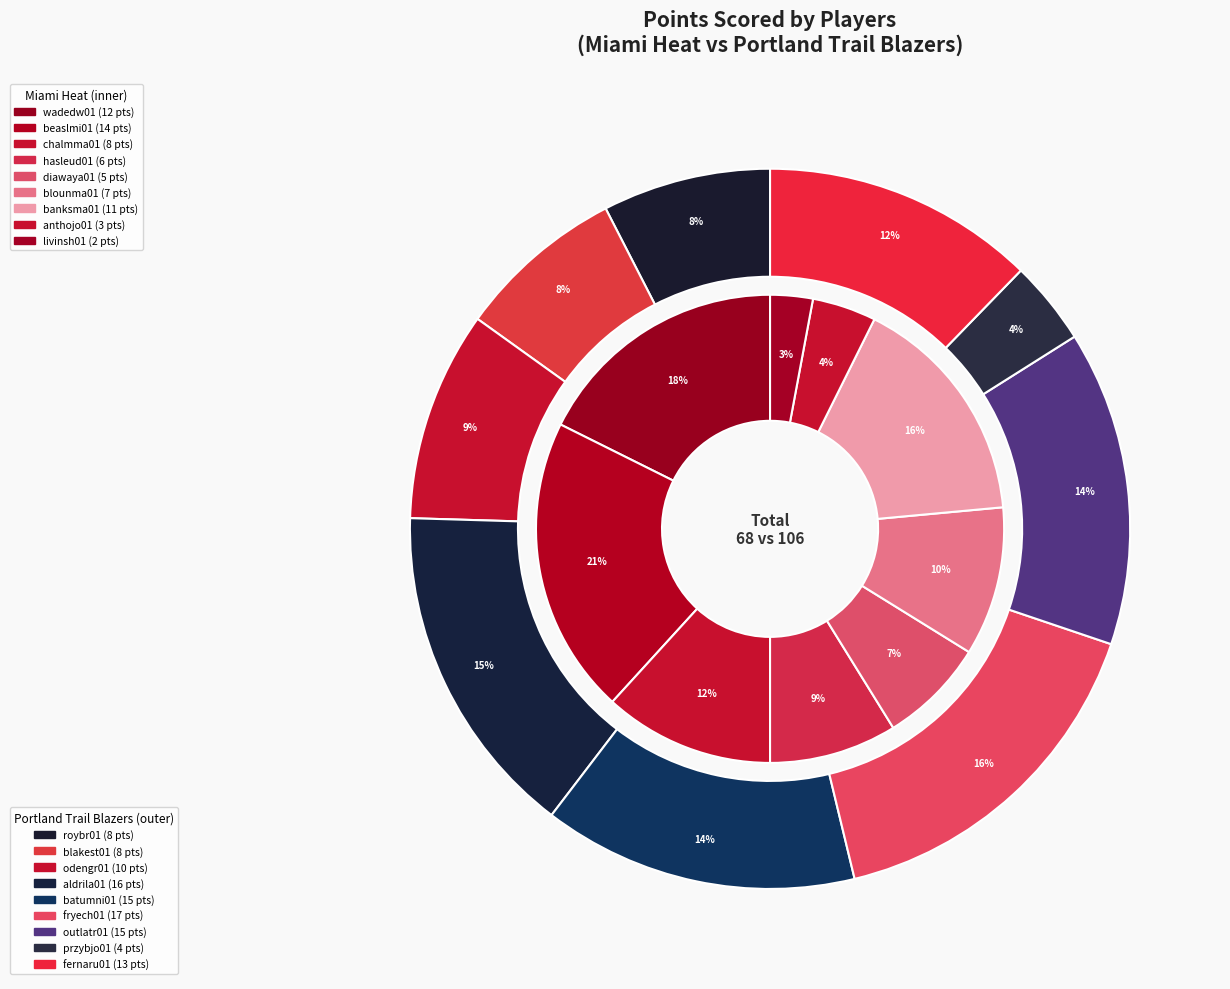

How much of the chart is everything except hasleud01?

91.2%